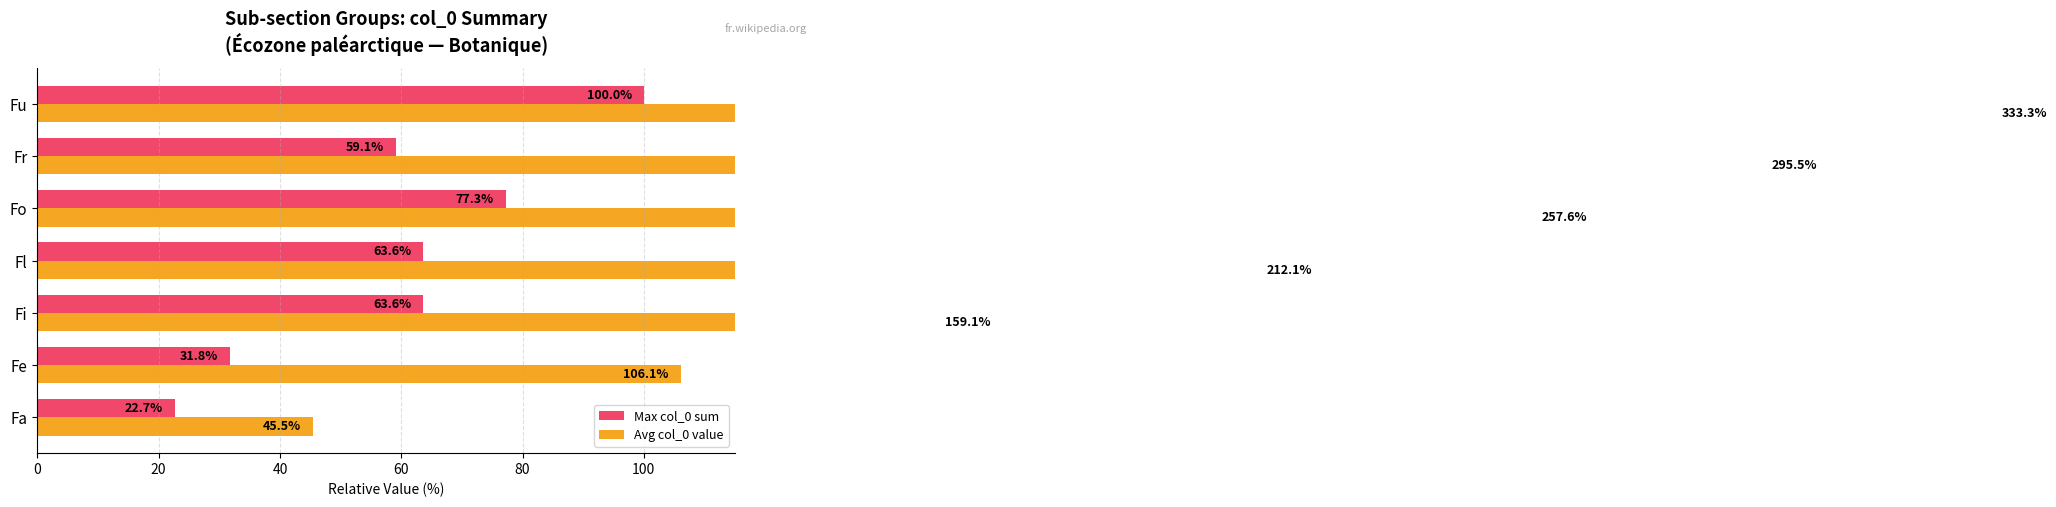

At how many categories does at least one series exceed 106?

6